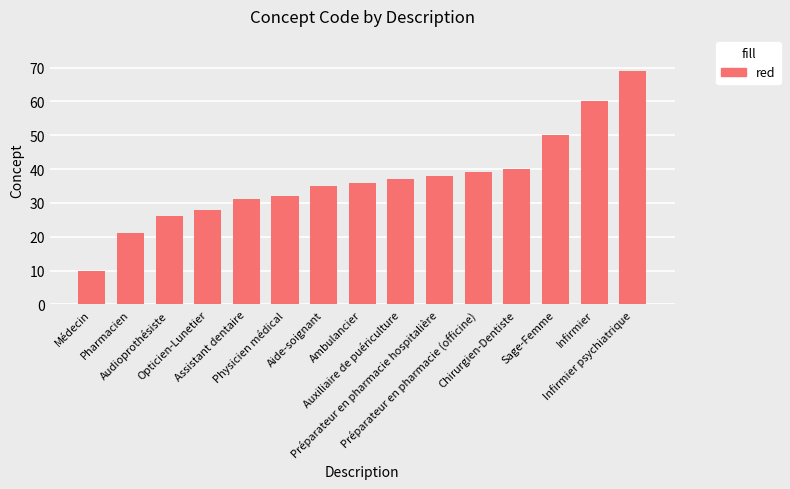

What is the sum of all values?

552